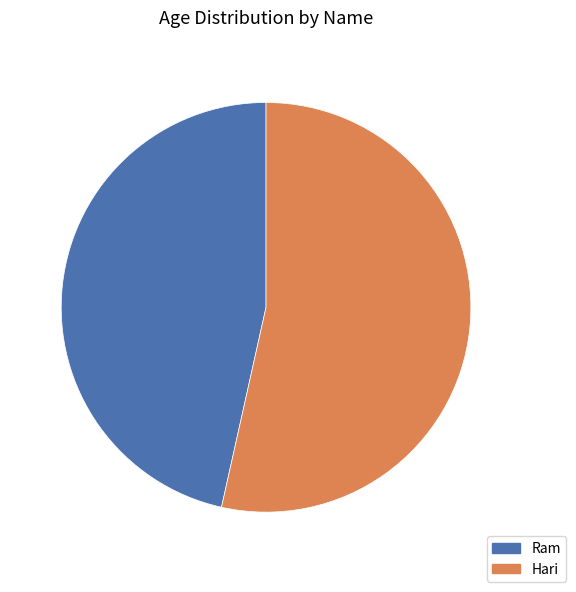

Count the number of slices in the pie.

2